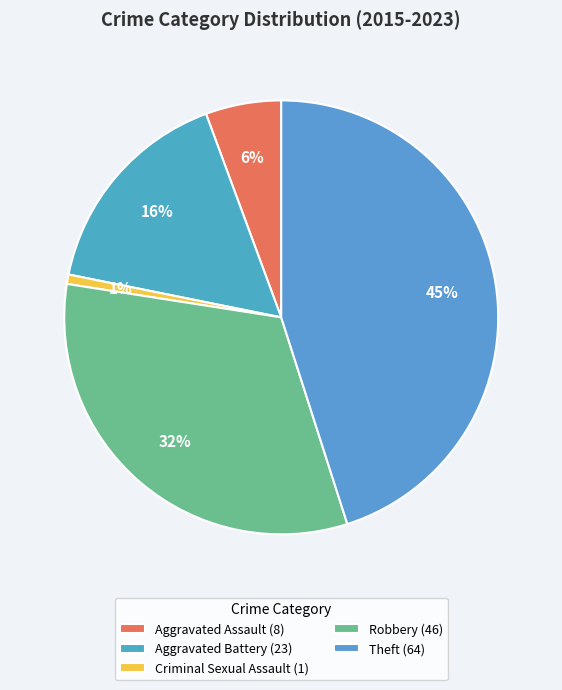

Which slice is the smallest?

Criminal Sexual Assault